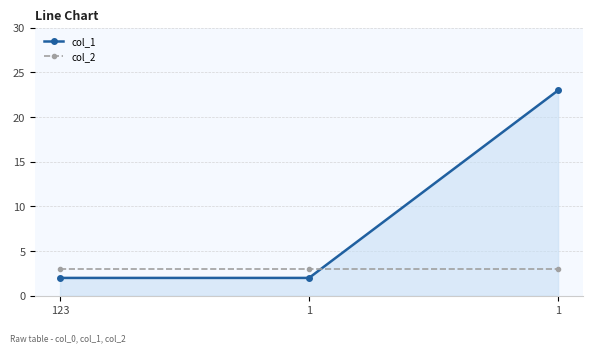

What is the value of the col_1 point at the 1st from the left?

2